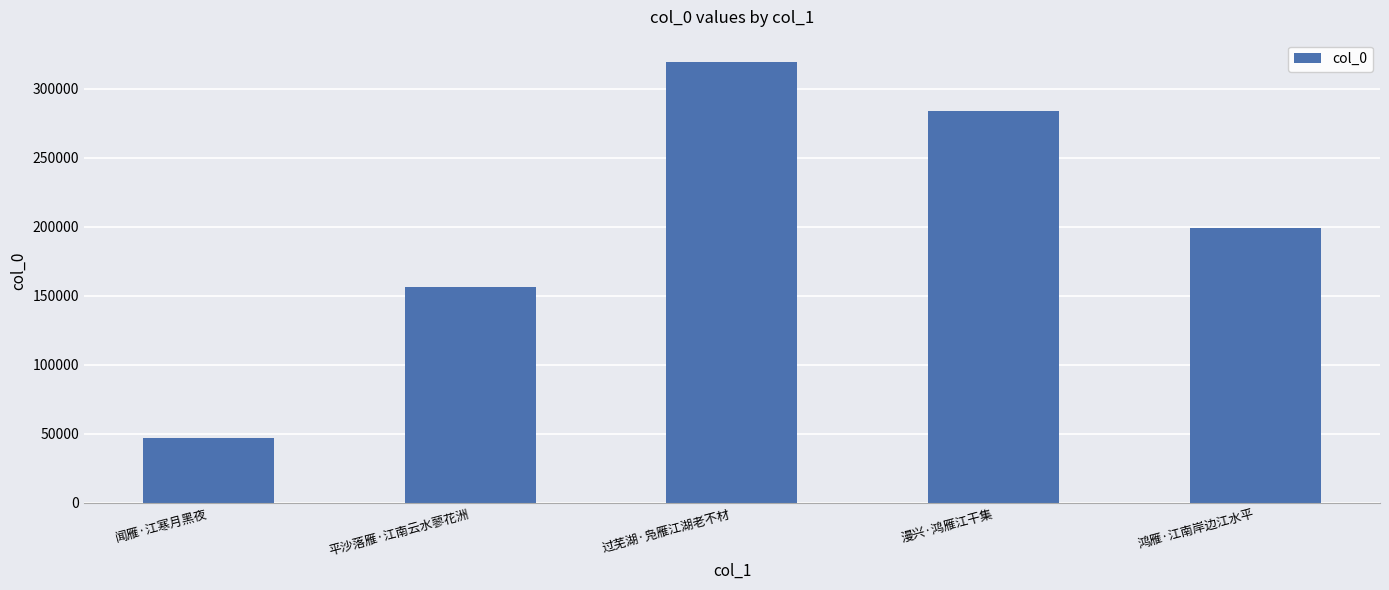

Does the chart contain stacked bars?

No